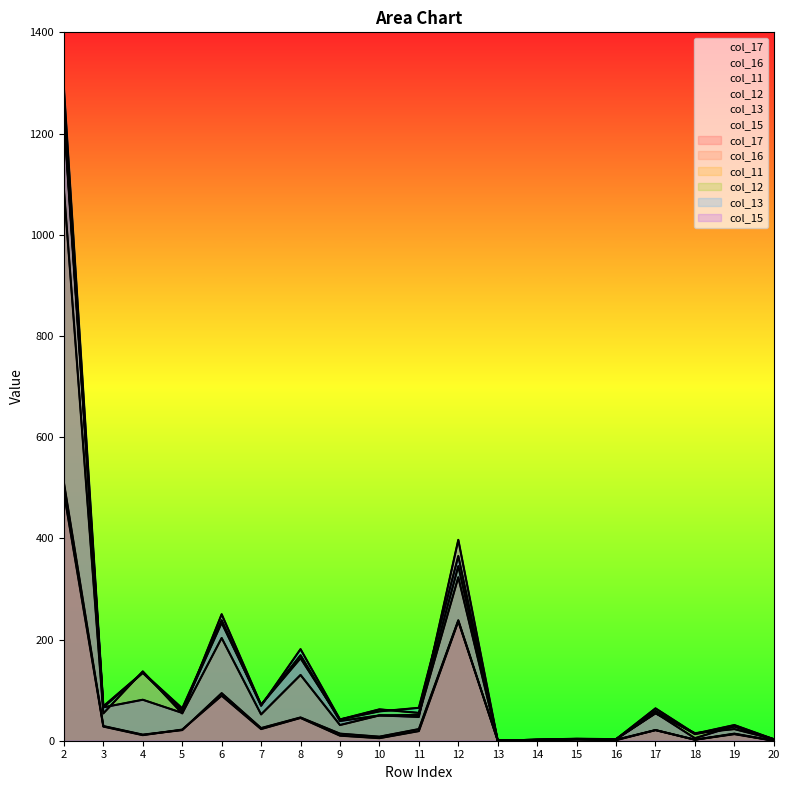

At which label does col_17 reach its minimum?

13